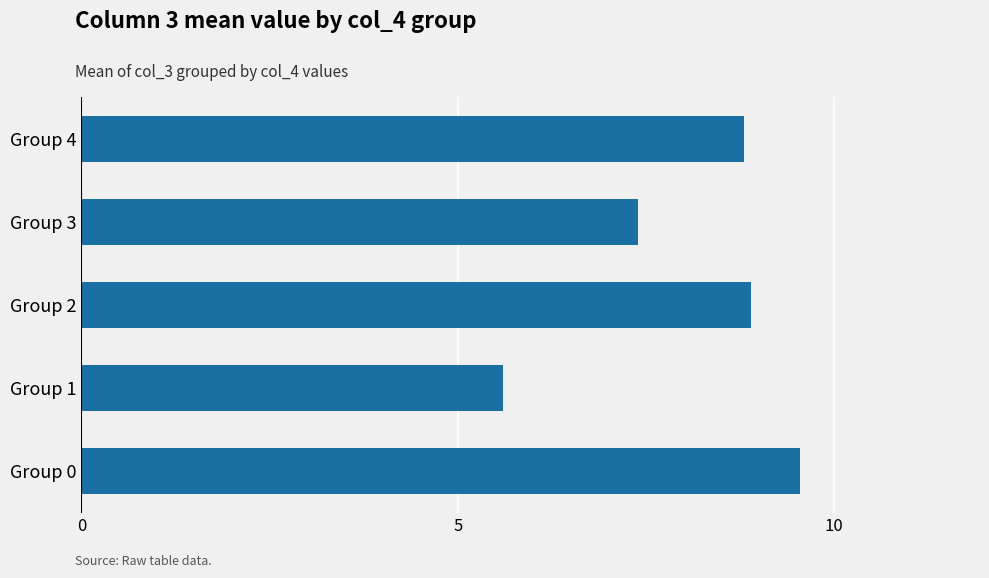

Are the bars grouped side by side (vs. stacked)?

No